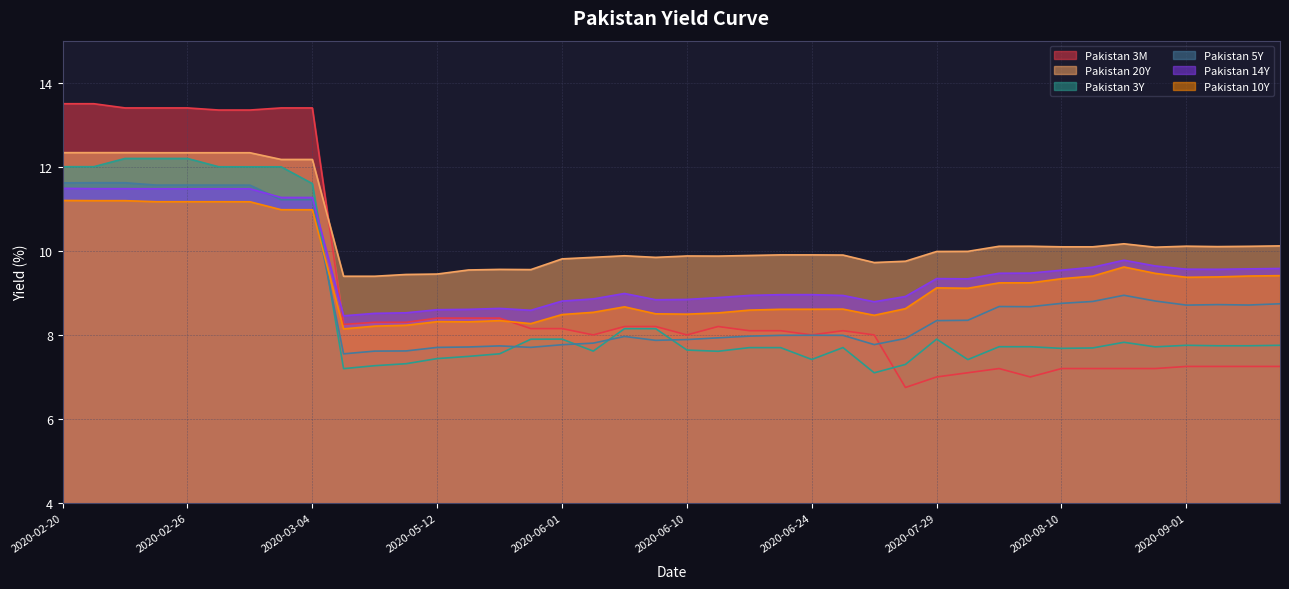

How many times do Pakistan 5Y and Pakistan 14Y cross each other?

1